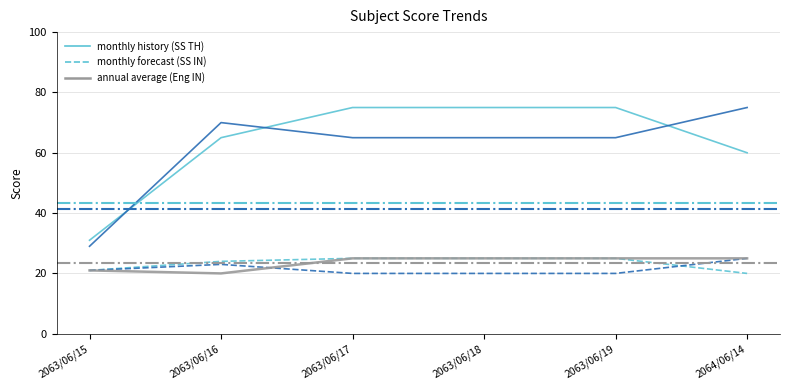

Which has a higher value, 2063/06/15 or 2063/06/18?

2063/06/18